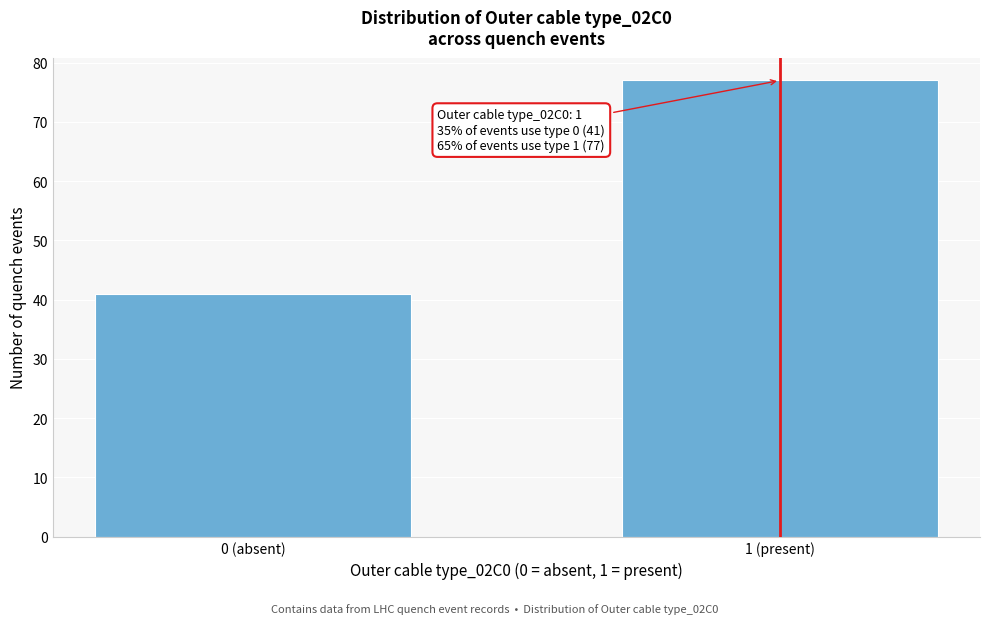

Reading right to left, extract all data points from this chart.

1 (present)=77	0 (absent)=41